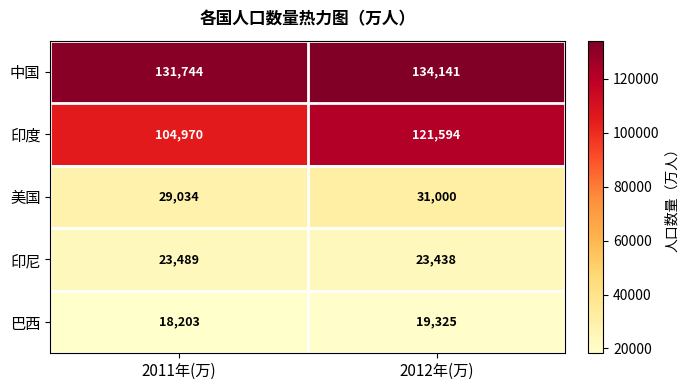

What value does the 印度 series have at 2011年(万), to the nearest 100?

105000